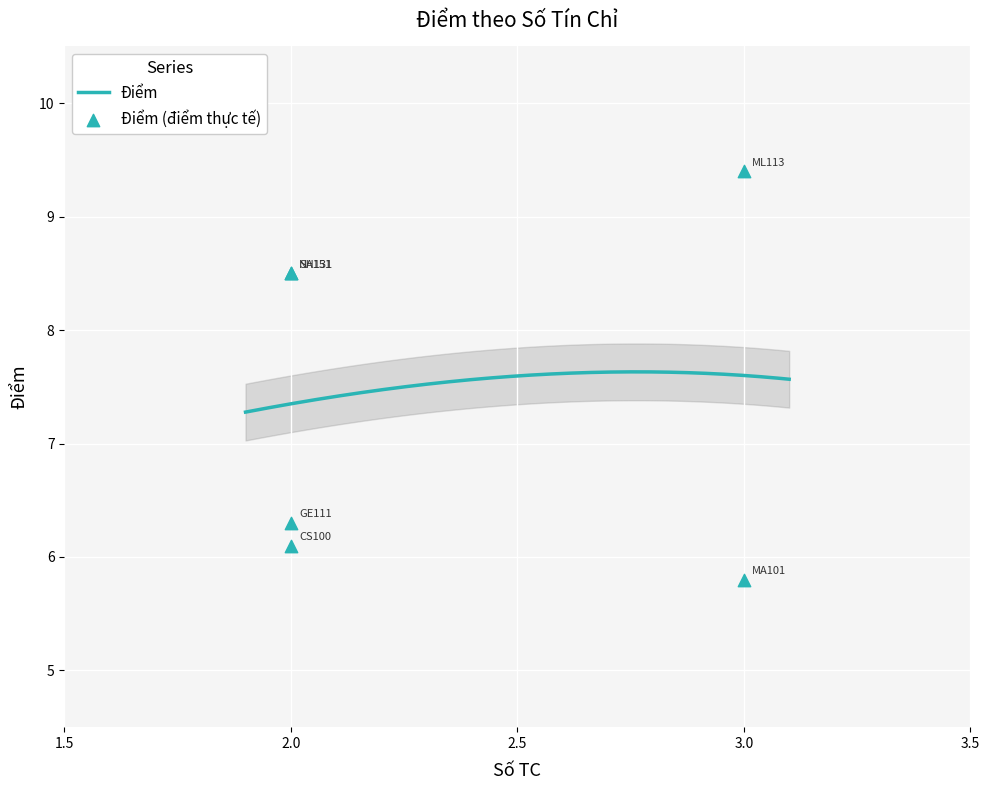

What is the change in value from ML113 to NA151?

-0.9